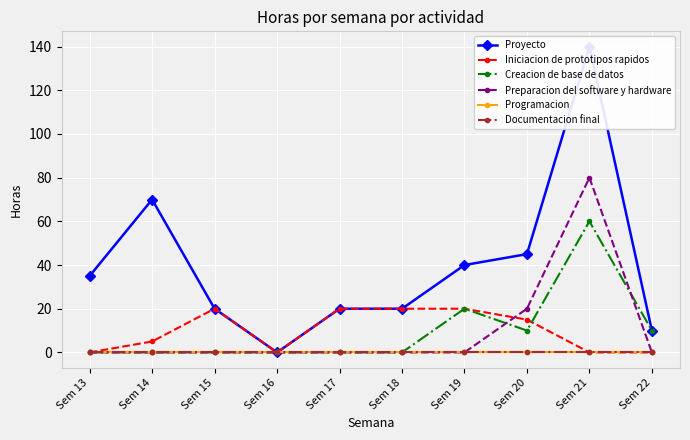

How many lines are shown in the chart?

6